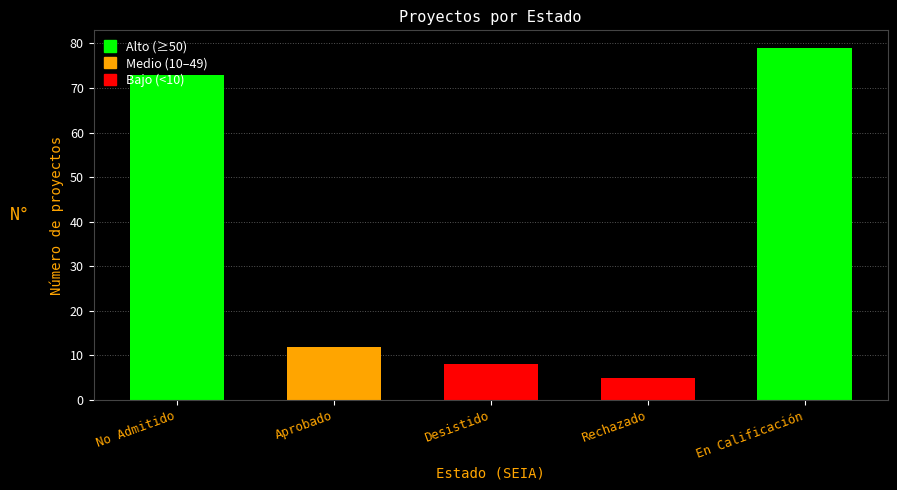

Which has a higher value, Aprobado or Desistido?

Aprobado